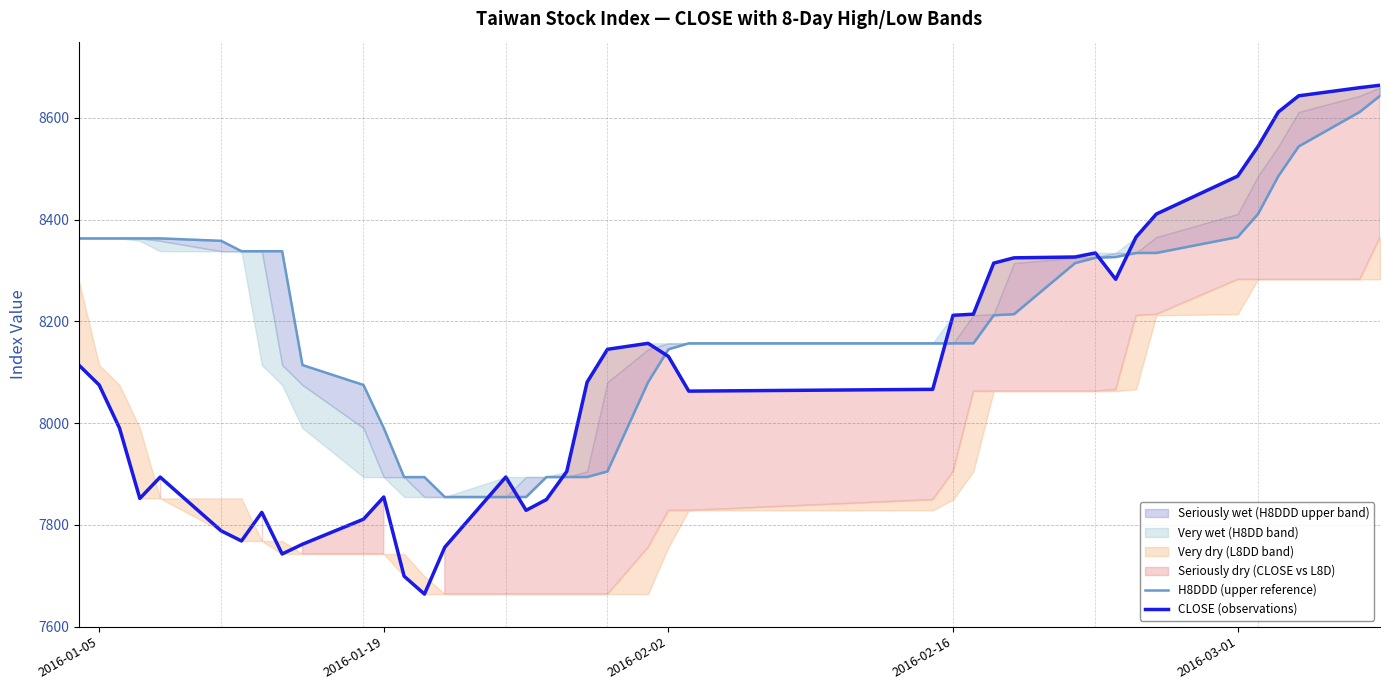

Is this an area chart (filled region under the line)?

No